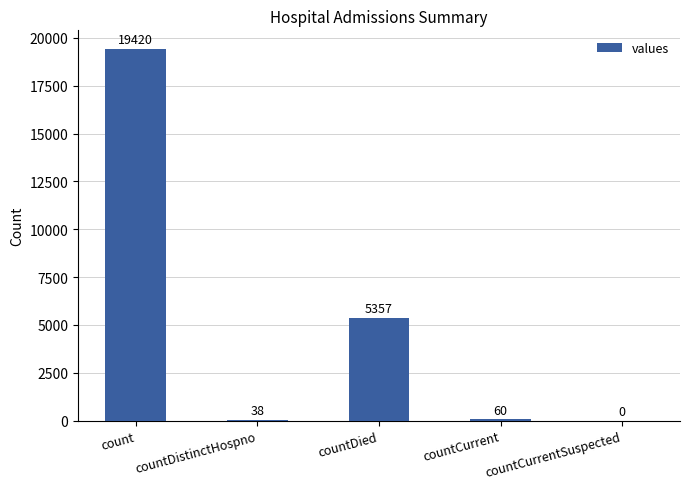

Where is the data nearest to the value 9710?

countDied